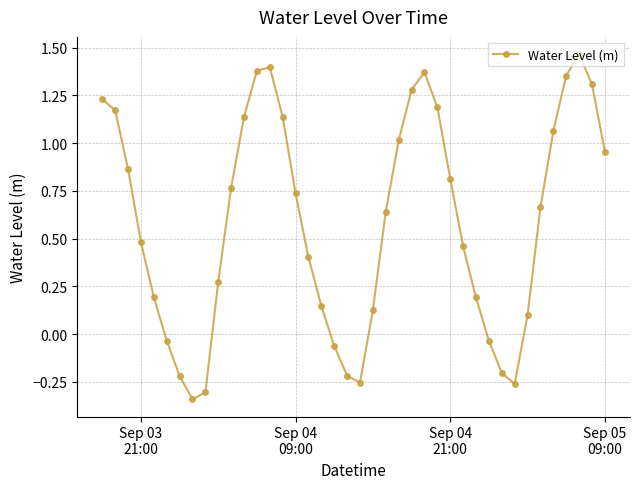

How many points are lower than both their immediate neighbors (excluding endpoints)?

3